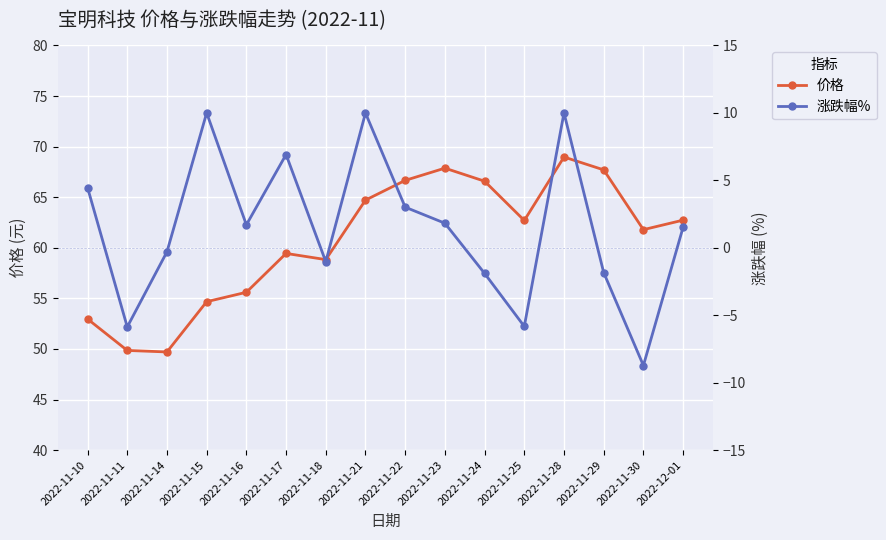

What is the label of the 3rd point from the right?

2022-11-29